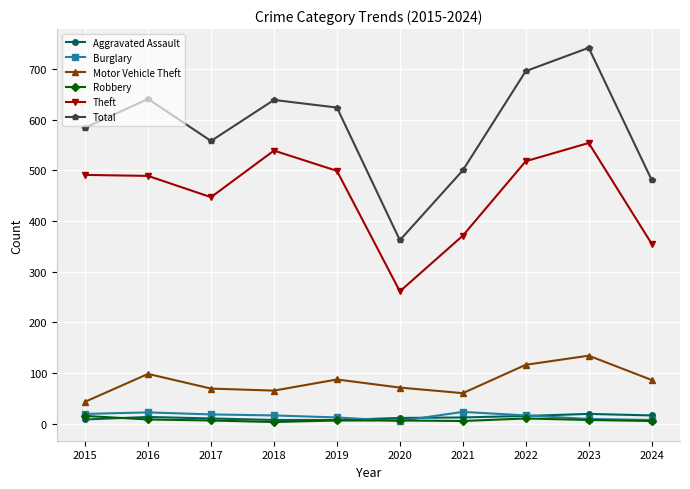

What is the value of the Theft point at the 4th from the left?

539